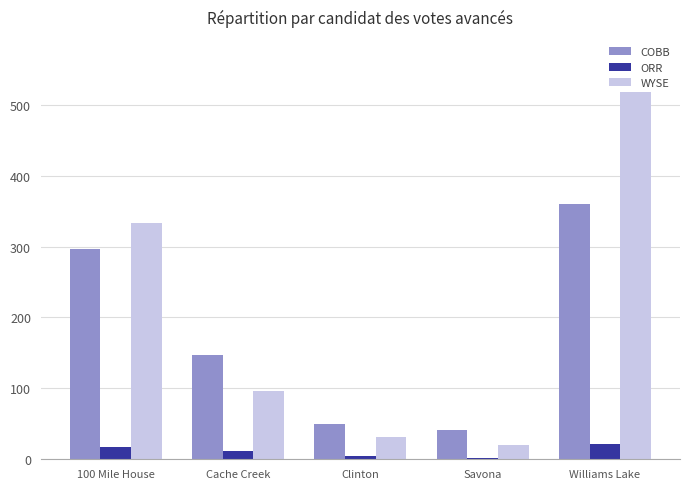

How many data points in COBB are less than 147?

2